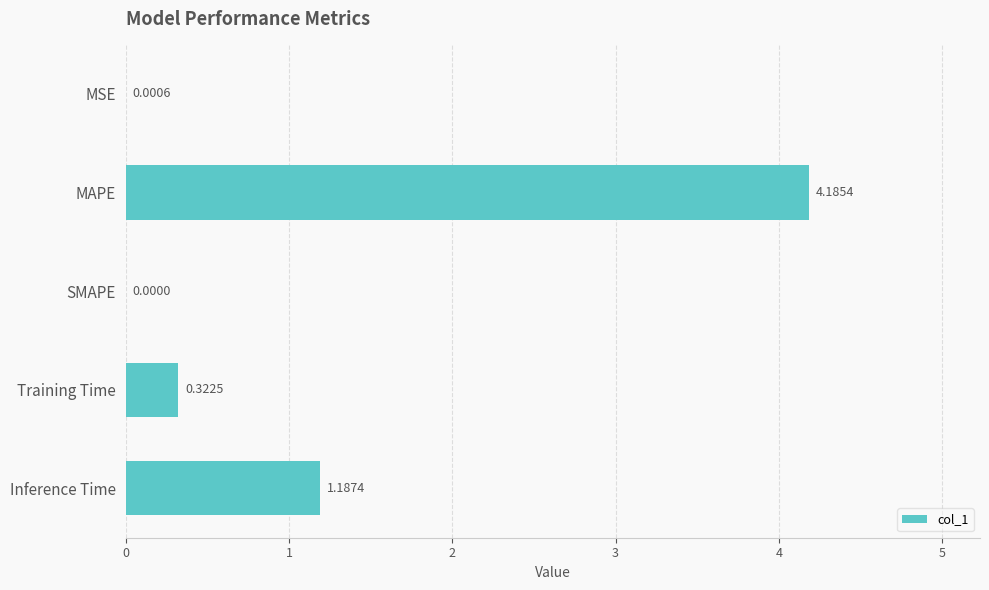

Between MSE and SMAPE, which is larger?

MSE